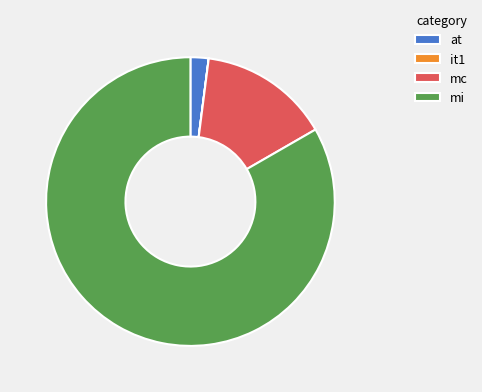

The at slice represents 2% of the pie. True or false?

True